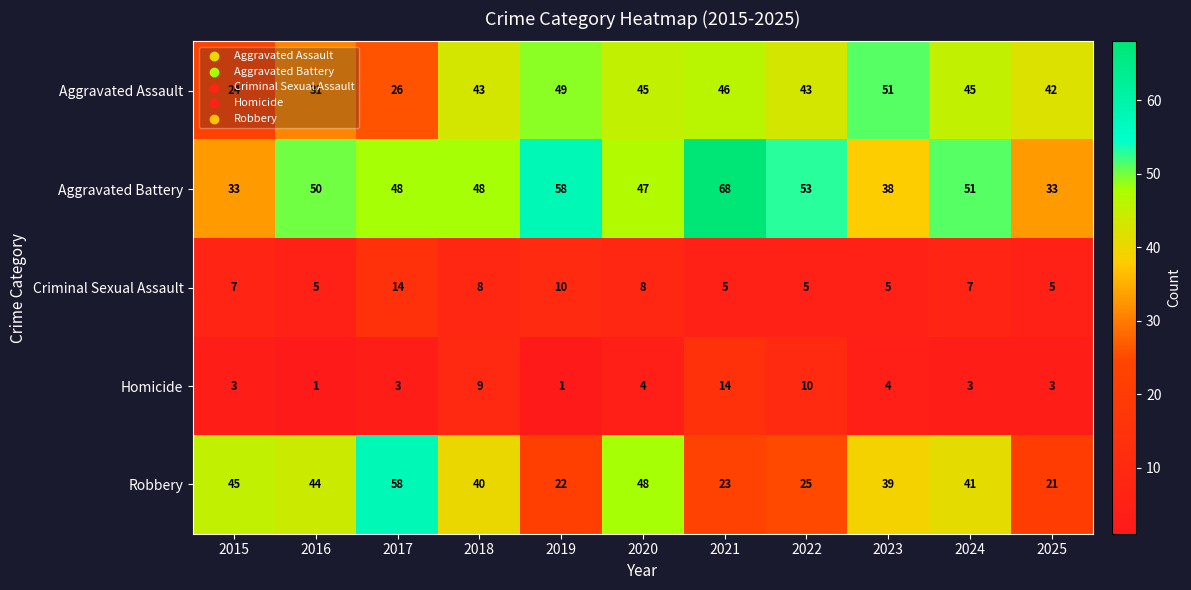

What is the lowest value of the Aggravated Assault series?

24